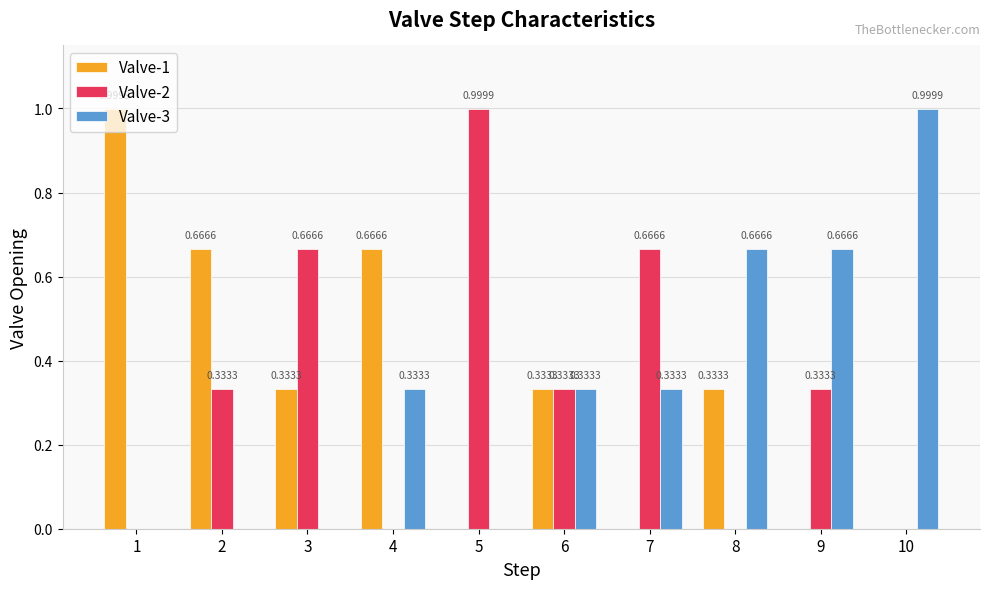

What is the total value across all series at 4?

1.0